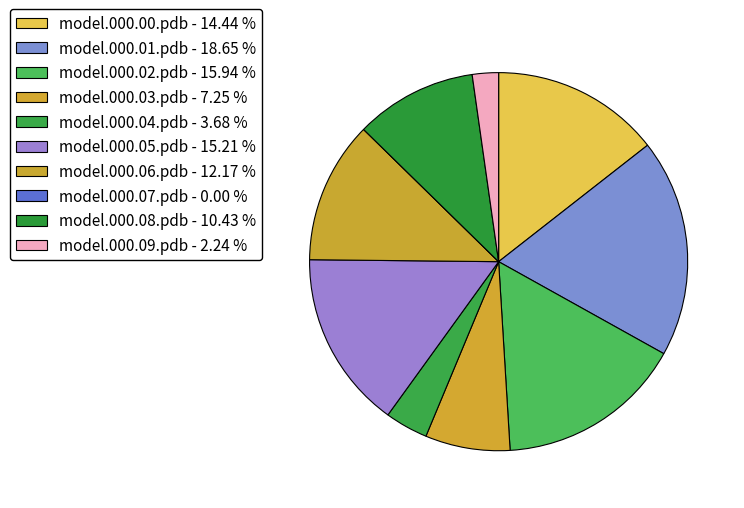

How many segments does this pie chart have?

10